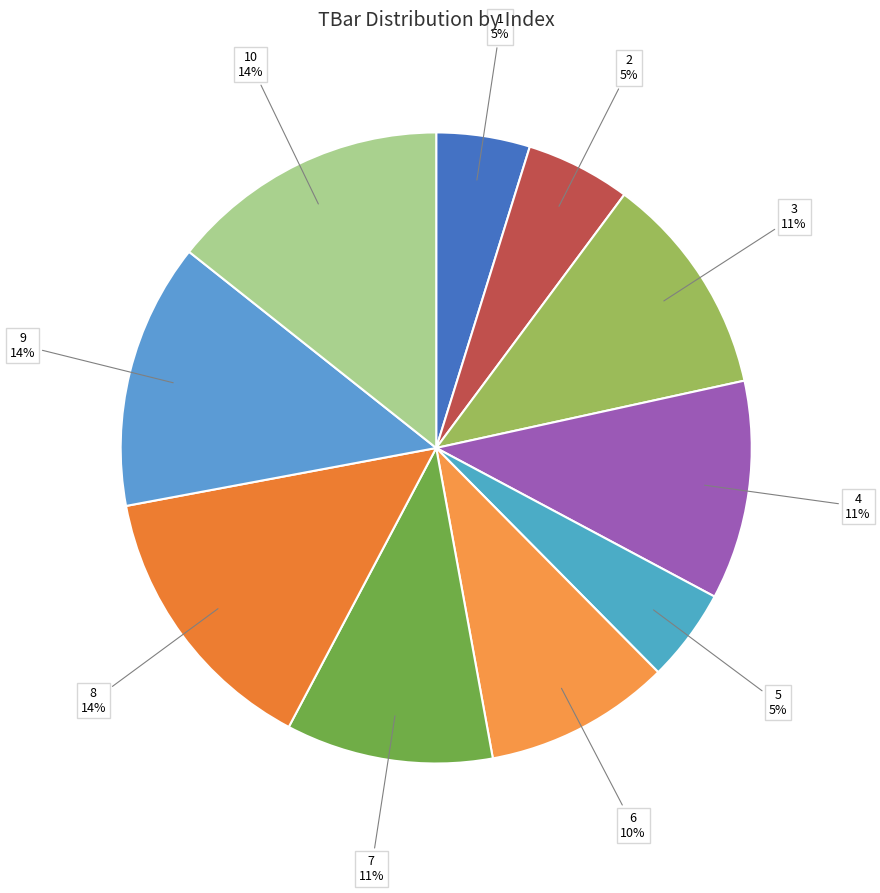

Rank the categories by value from highest to lowest.

8, 10, 9, 3, 4, 7, 6, 2, 1, 5